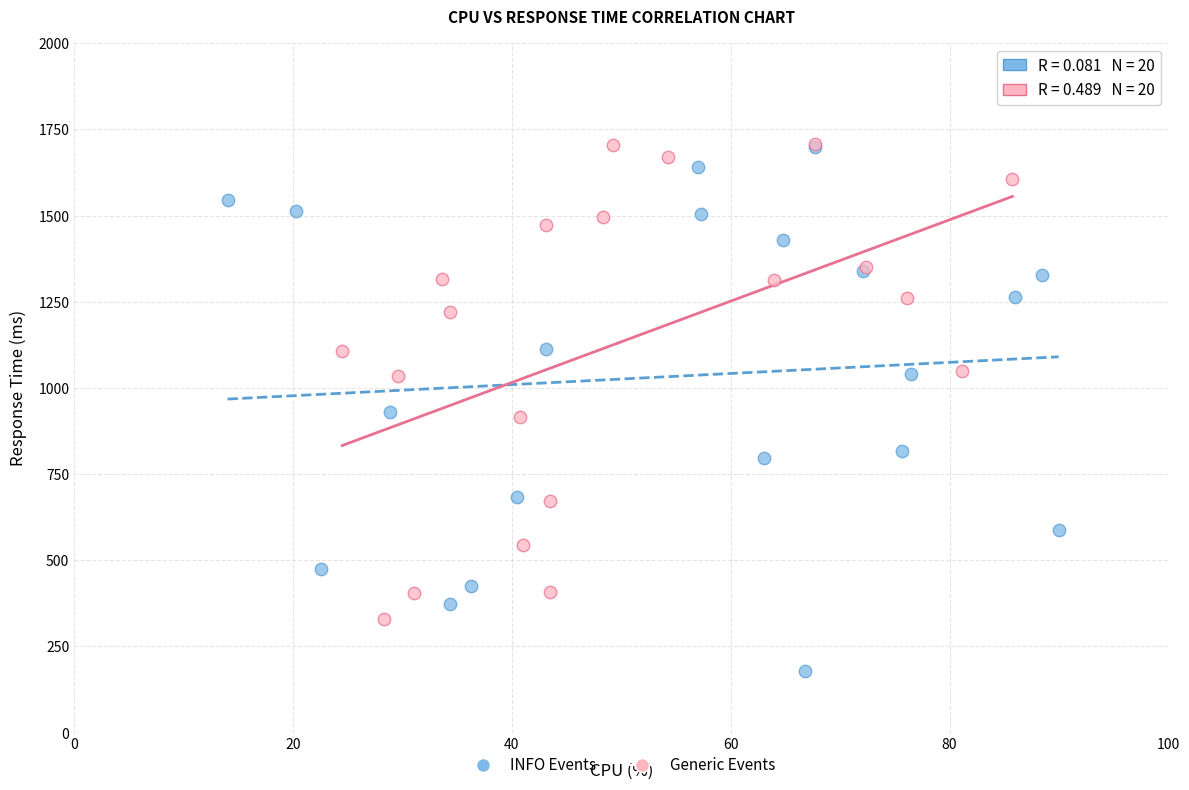

Which series reaches the minimum Y coordinate?

INFO Events